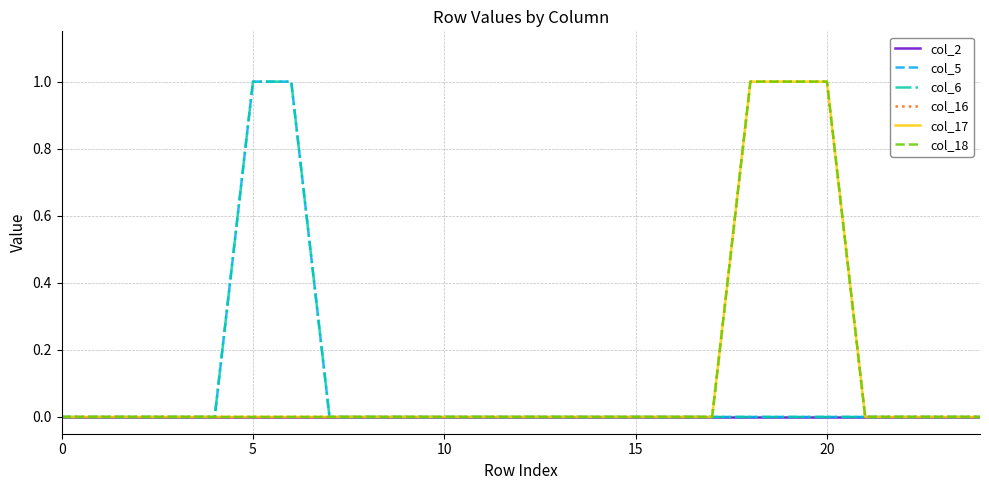

What is the value of the col_17 point at the 20th from the left?

1